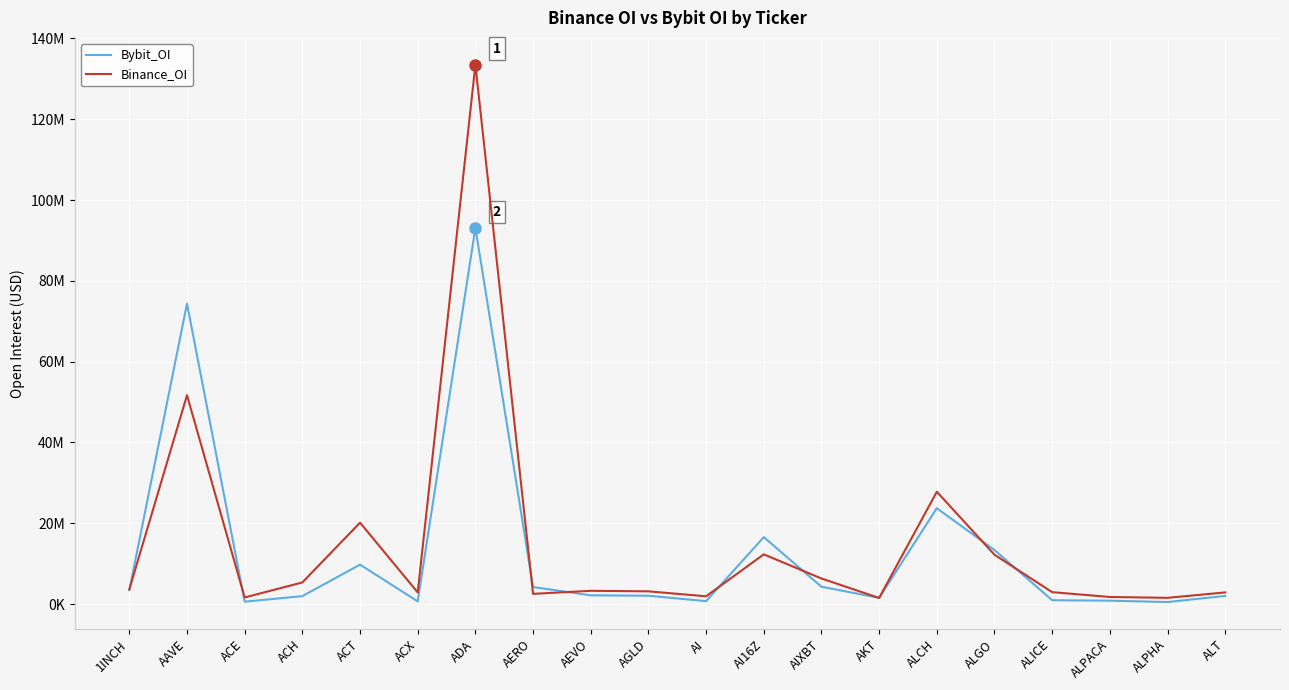

At which category does Bybit_OI reach its first local peak?

AAVE